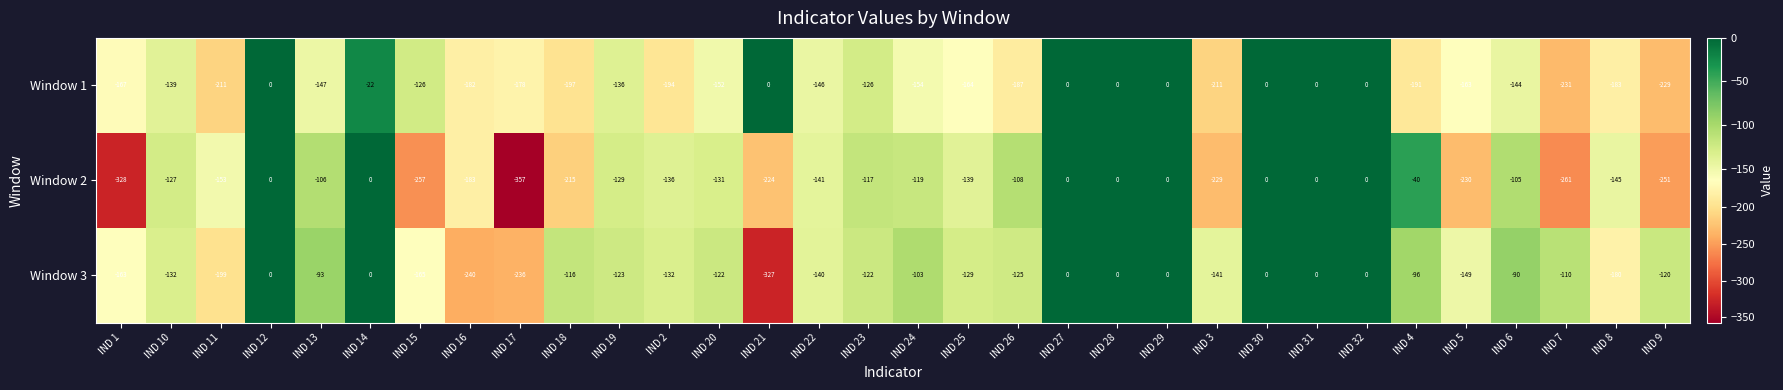

Which series has the largest range (max minus min)?

Window 2